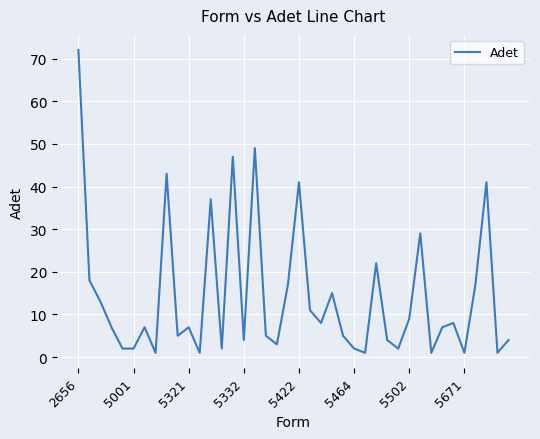

What is the greatest value displayed?

72